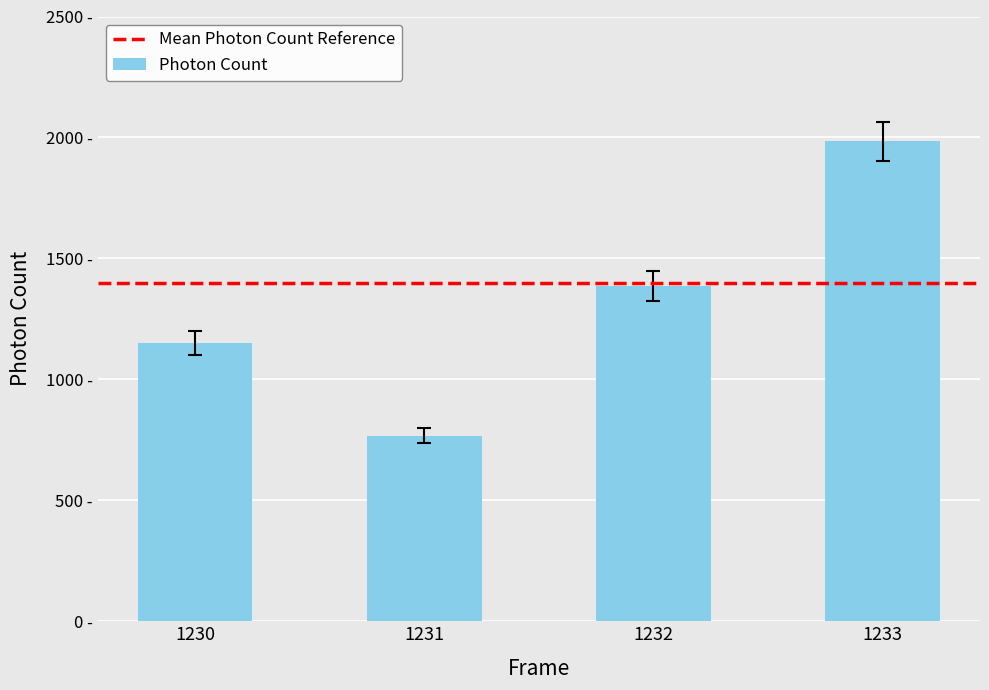

Are the bars horizontal?

No